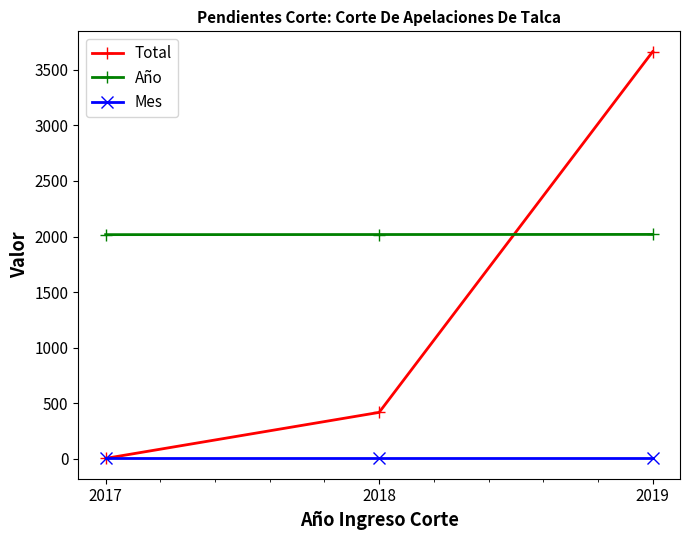

What is the sum of all Mes values?

27